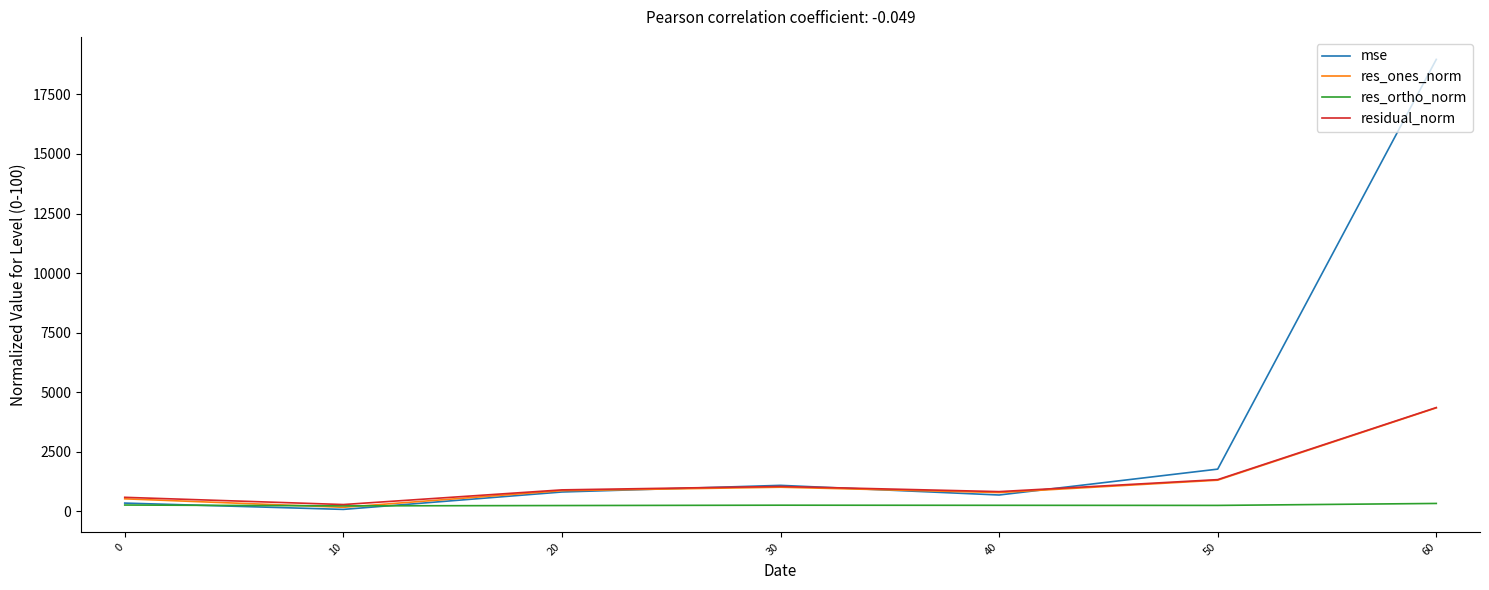

Which series has the largest range (max minus min)?

mse